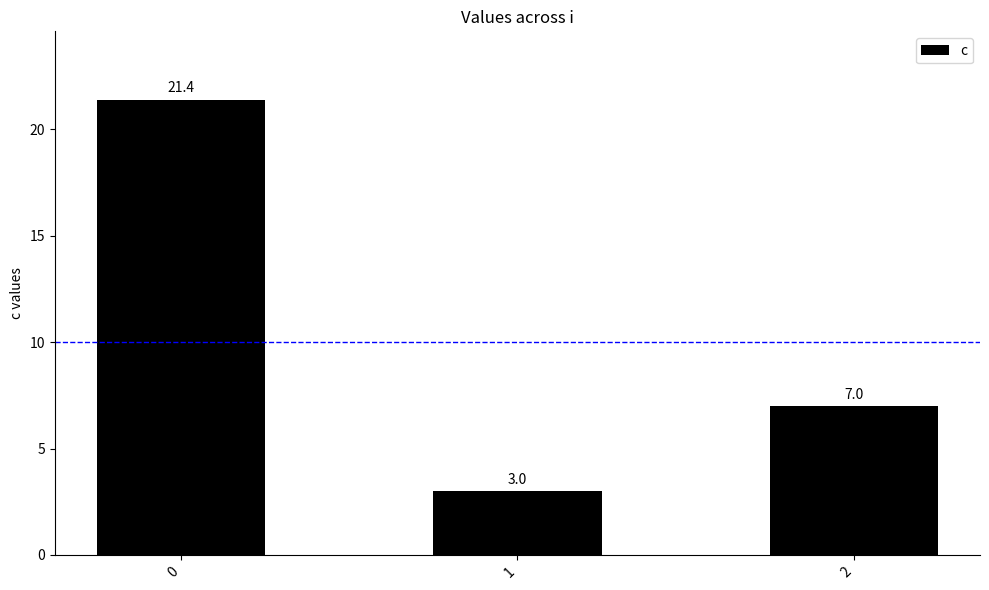

Reading left to right, transcribe all the data shown in this chart.

0=21.4	1=3.0	2=7.0